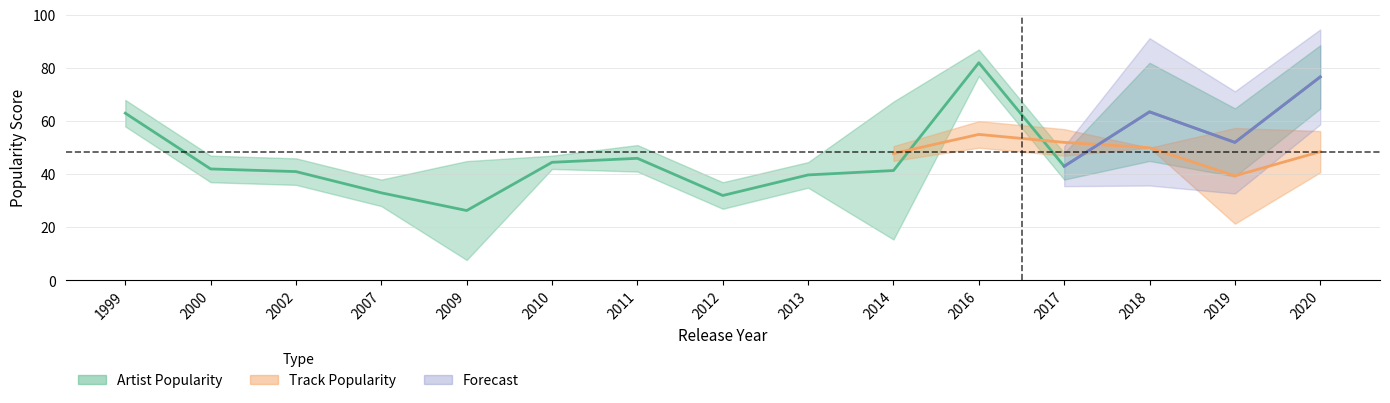

The Track Popularity series shows 2 at 2020. True or false?

False